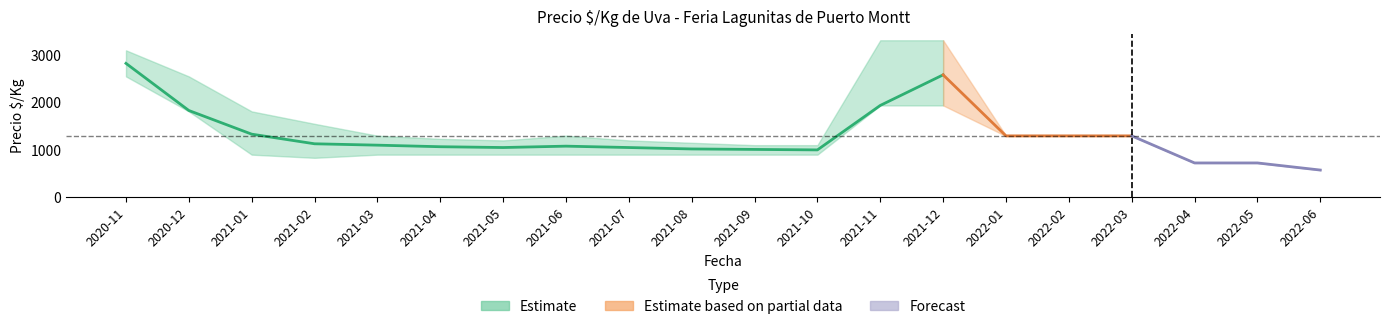

Count the number of data series in this chart.

3